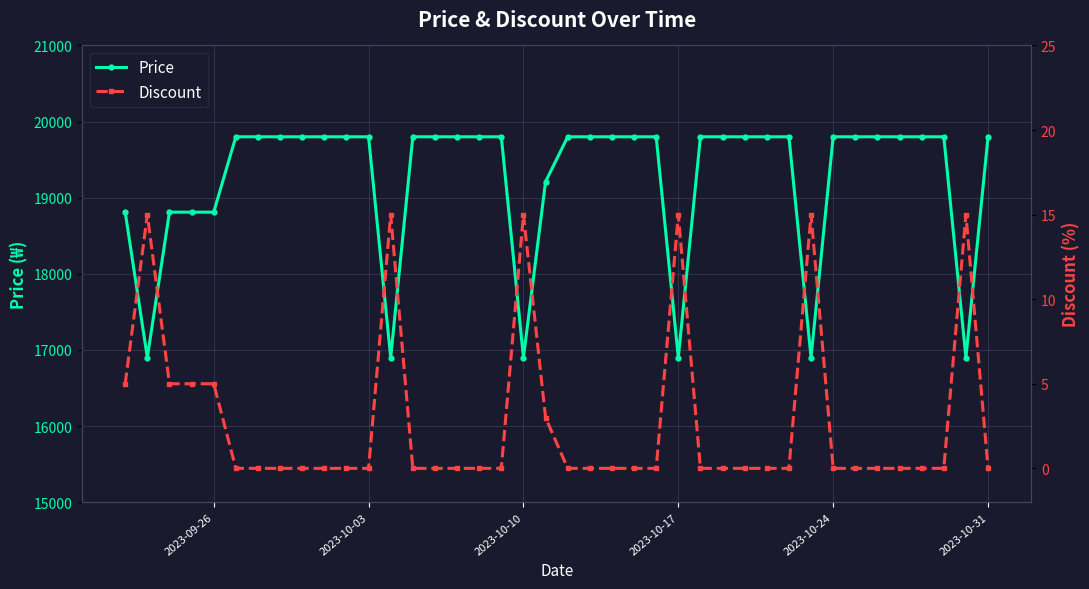

What is the lowest value of the Price series?

16900